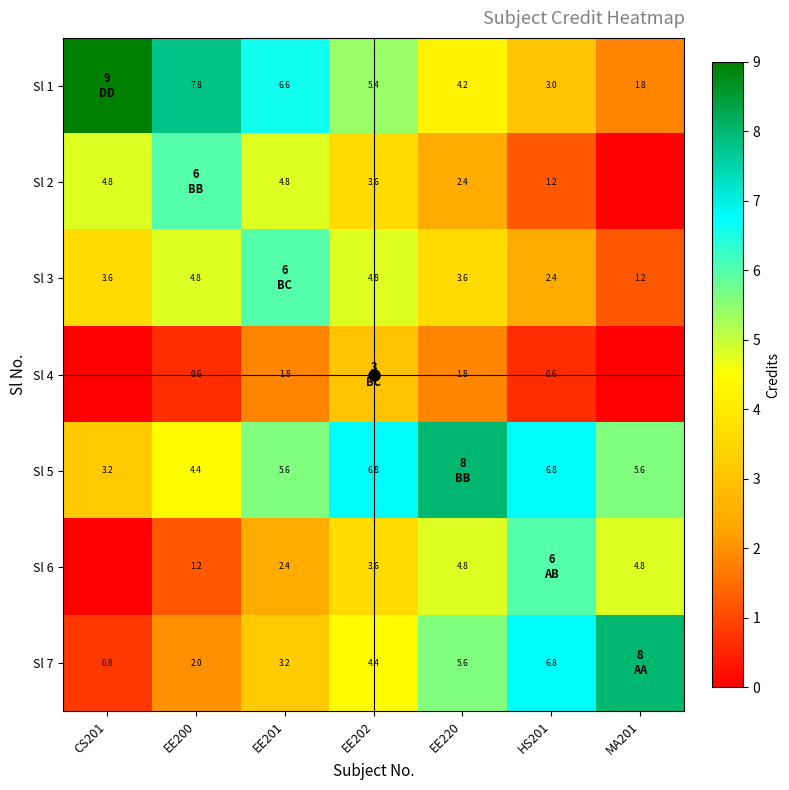

How many values in the Sl 3 series are below 3?

2